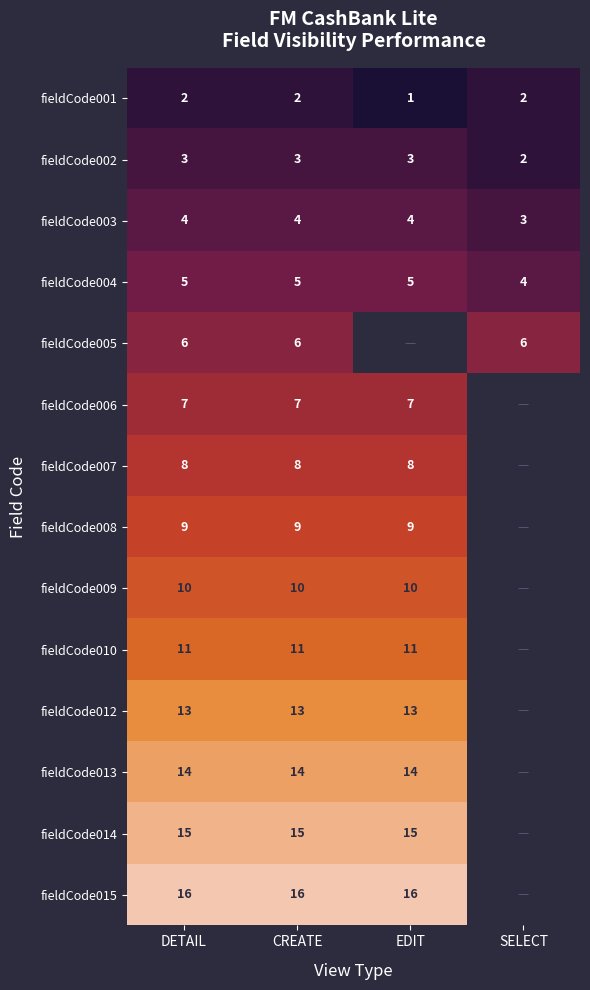

What is the spread (max minus min) of values at CREATE?

14